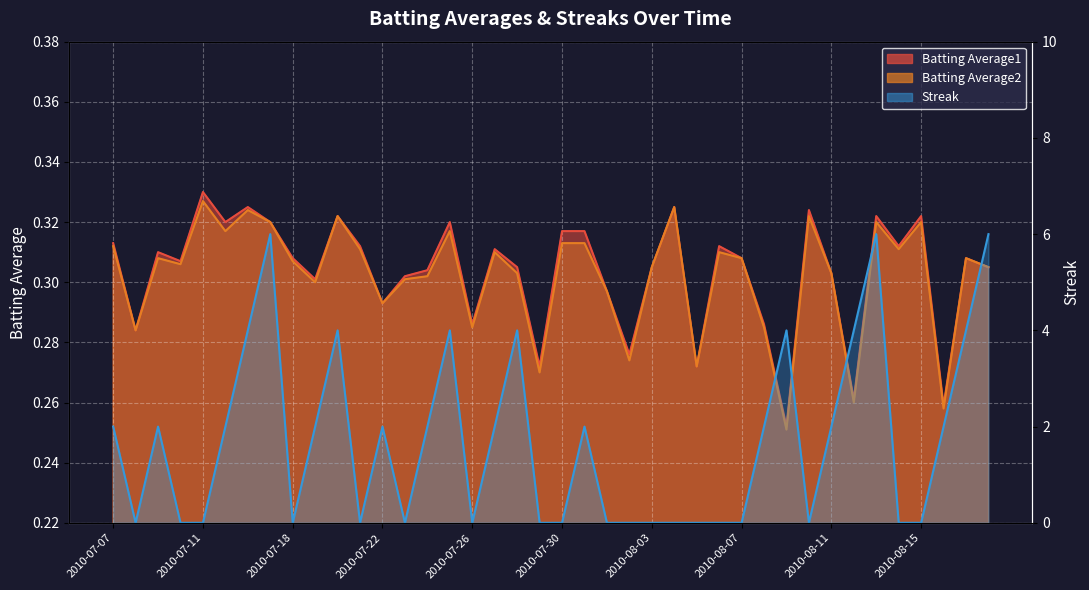

How many interior local valleys does the Streak series have?

6